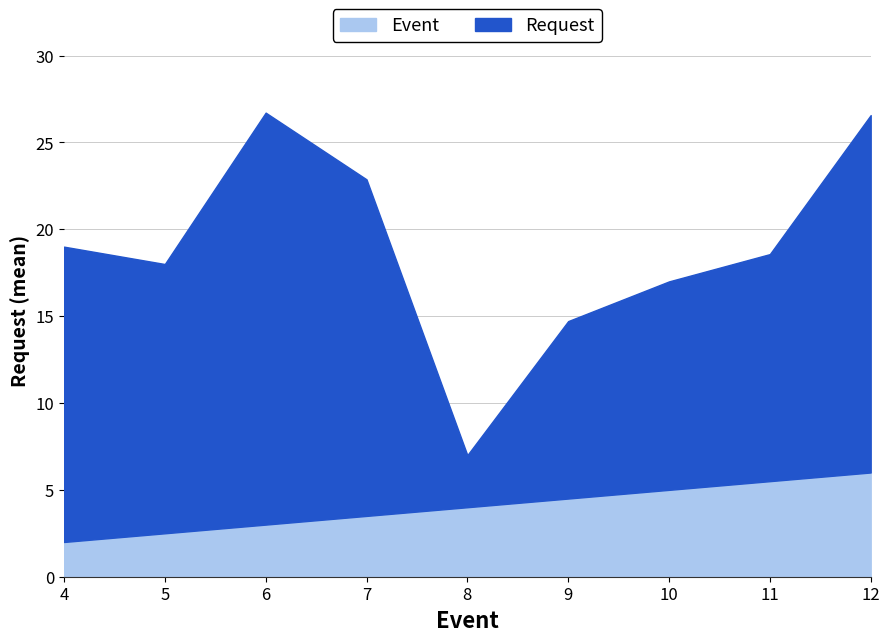

What is the sum of all values?

36.0